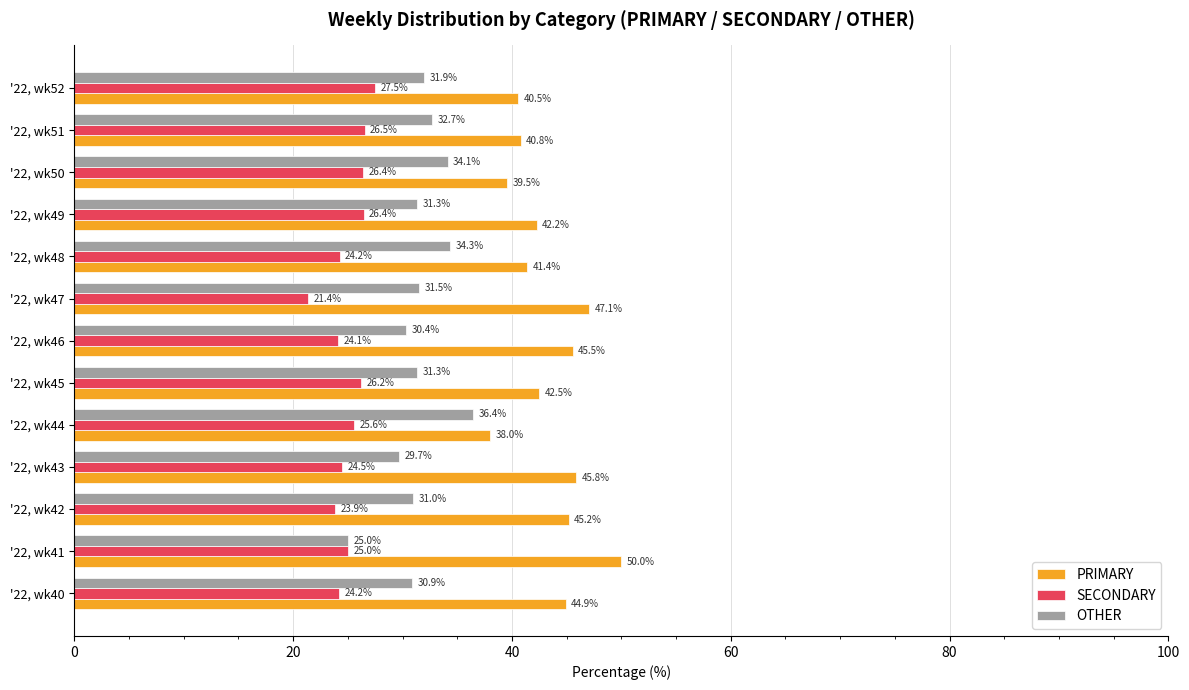

Which series has the largest total across all categories?

PRIMARY